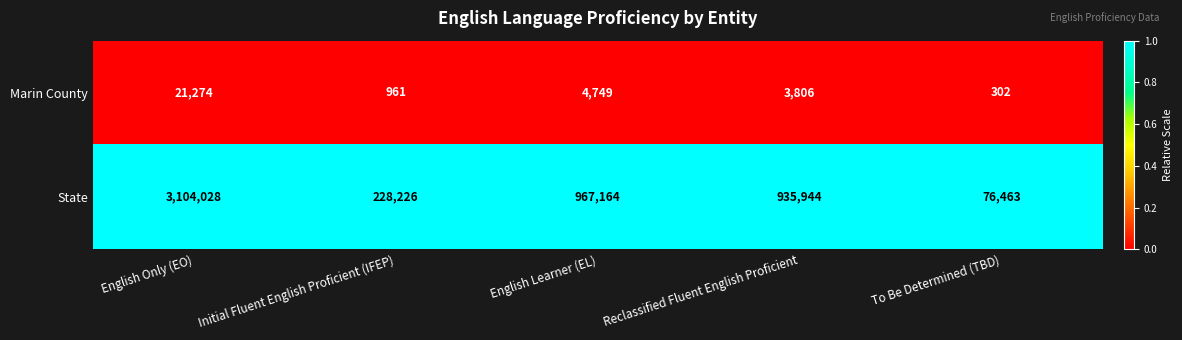

Reading right to left, what are all the values shown in this chart?

Marin County: To Be Determined (TBD)=302	Reclassified Fluent English Proficient=3806	English Learner (EL)=4749	Initial Fluent English Proficient (IFEP)=961	English Only (EO)=21274
State: To Be Determined (TBD)=76463	Reclassified Fluent English Proficient=935944	English Learner (EL)=967164	Initial Fluent English Proficient (IFEP)=228226	English Only (EO)=3104028